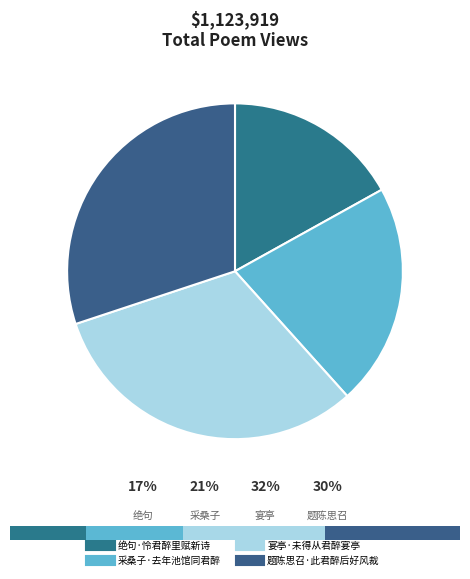

To the nearest percent, what percentage of the pie is 采桑子·去年池馆同君醉?

21%